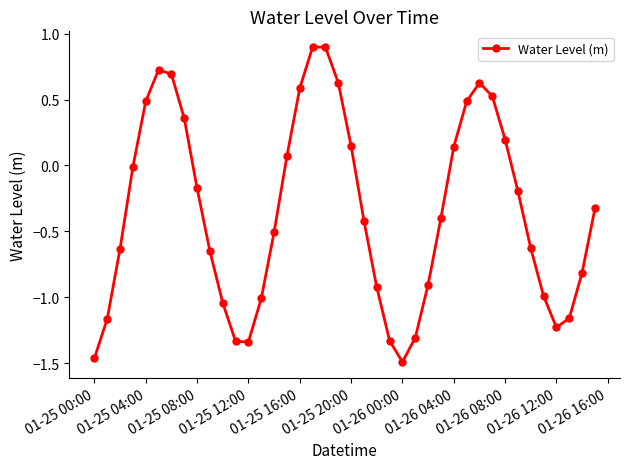

What is the value of the 28th point from the left?

-0.4